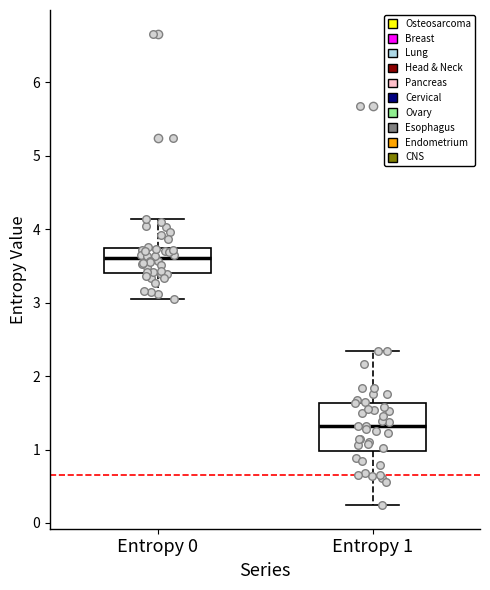

Reading left to right, transcribe this box plot: for each box, give where its median line is, the range the box spans, and where its two whiskers end, as read against the y-axis. The values are not printed on the chart, so give them approximately, as read against the axis.

Entropy 0: median 3.6, box 3.4 to 3.7, whiskers 3.1 to 4.1
Entropy 1: median 1.3, box 1.0 to 1.6, whiskers 0.2 to 2.3